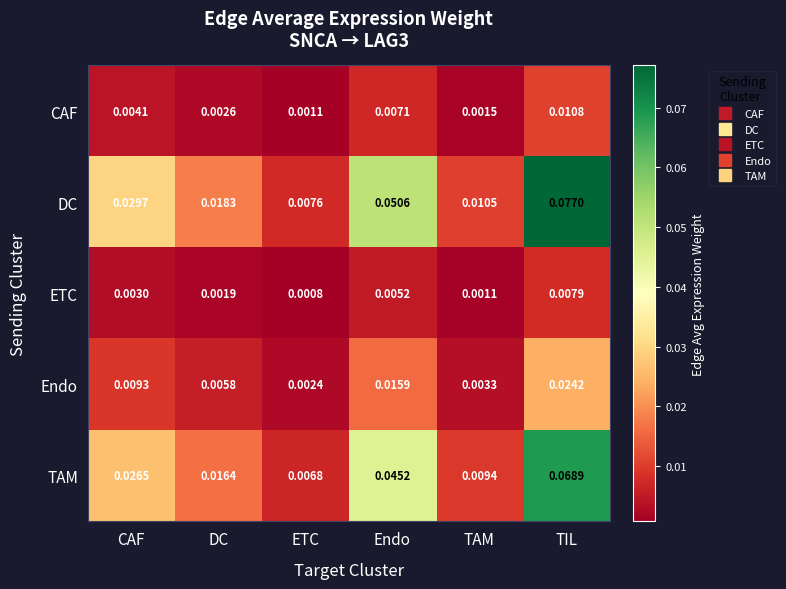

How many categories are shown in the chart?

6